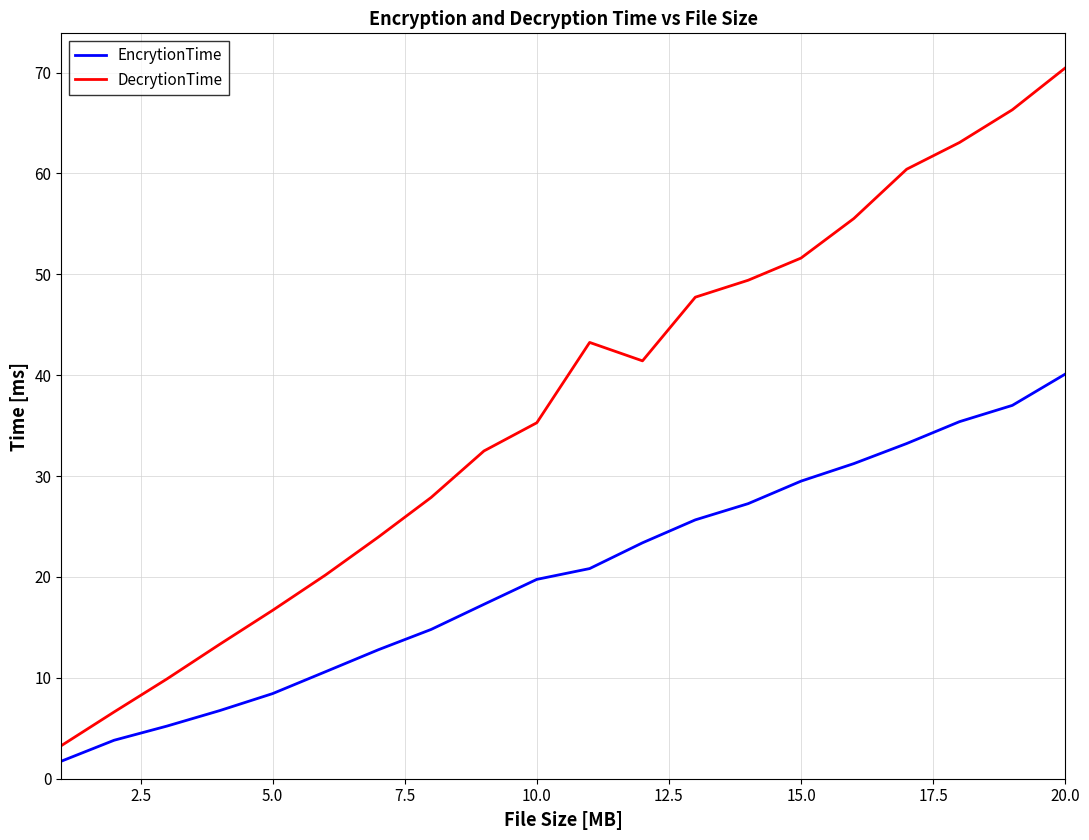

True or false: EncrytionTime and DecrytionTime intersect in this chart.

False